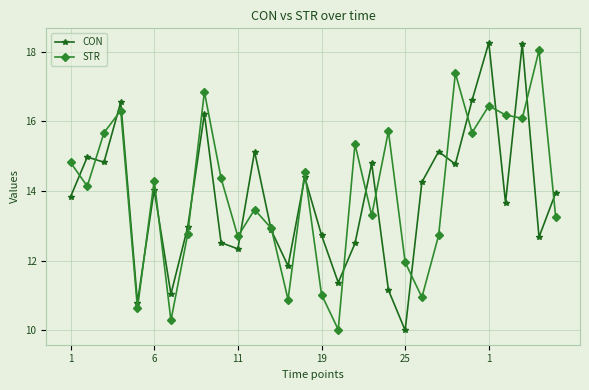

How many interior local peaks does the STR series have?

10